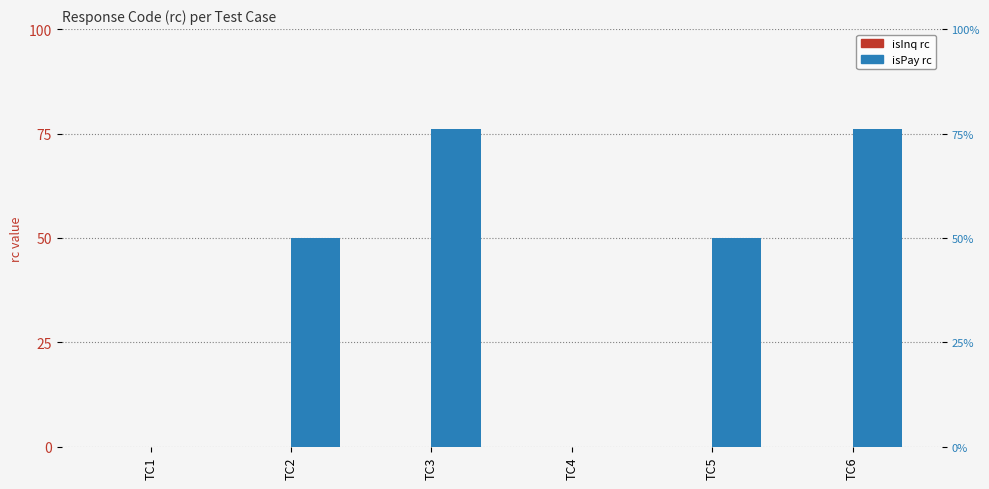

Is it true that isInq rc equals 0 at TC1?

True